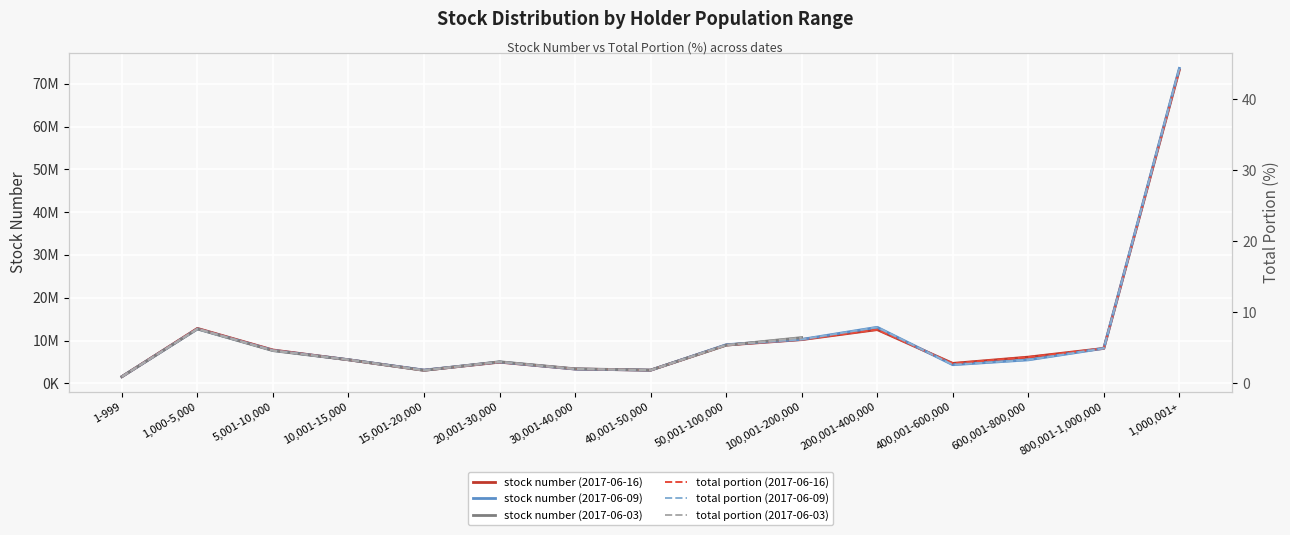

What is the difference between the total portion (2017-06-16) values at 800,001-1,000,000 and 30,001-40,000?

2.9